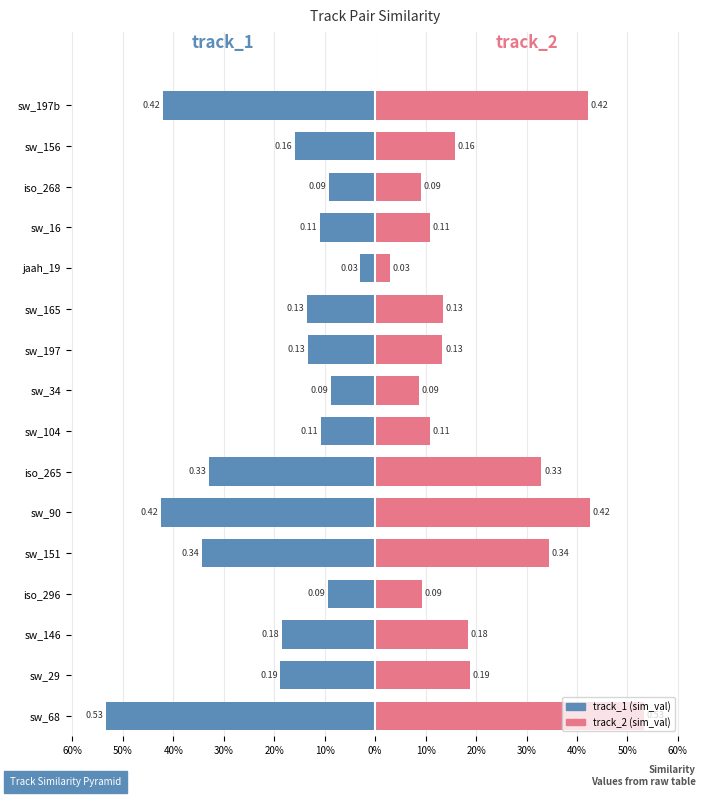

The track_1 series shows -0.2 at sw_104. True or false?

False